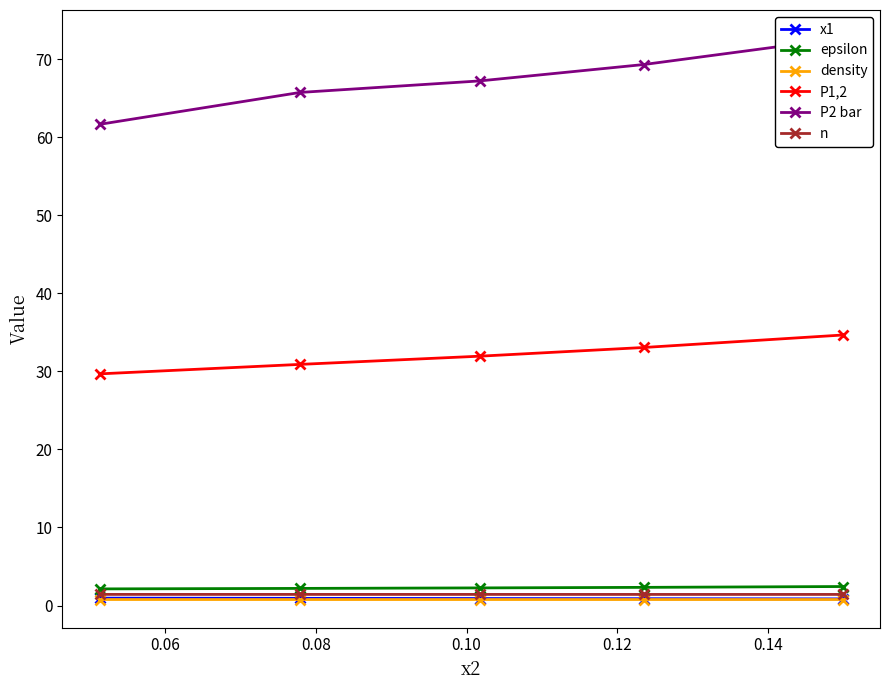

How many n values are between 1 and 2?

5